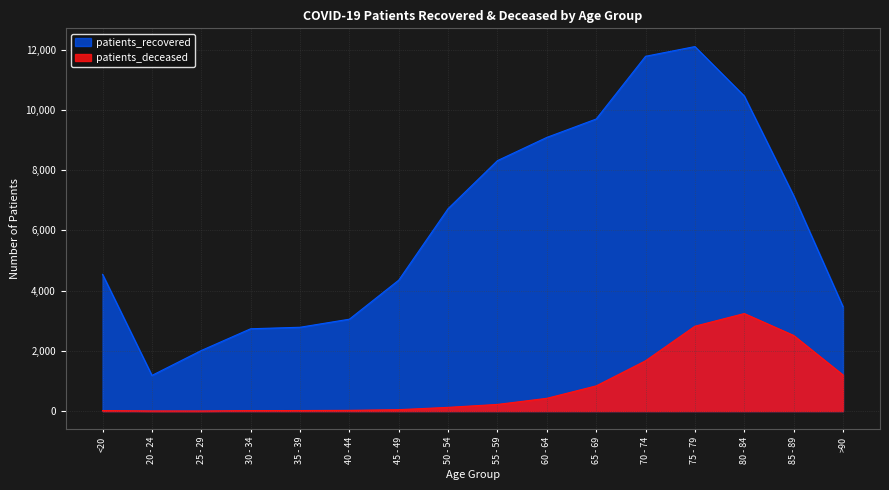

What is the sum of the patients_deceased values at 45 - 49 and 30 - 34?

63